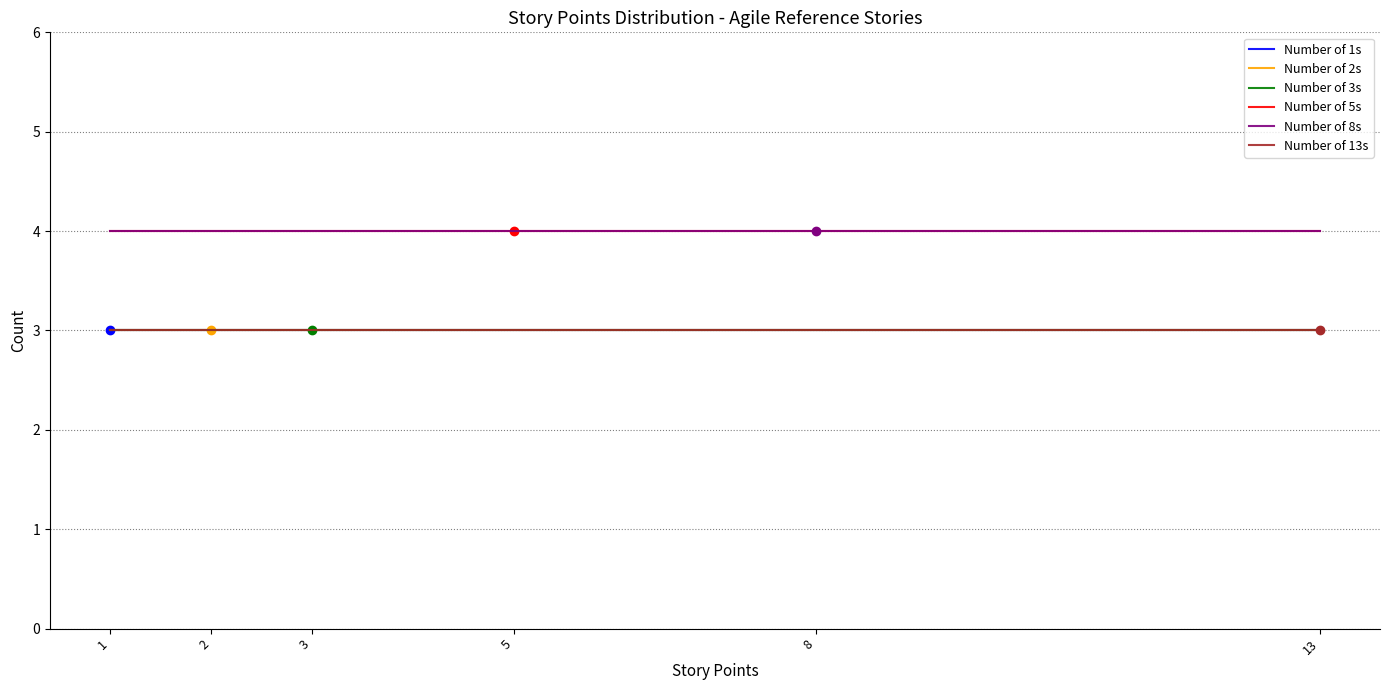

Which category has the highest value in the Number of 2s series?

1